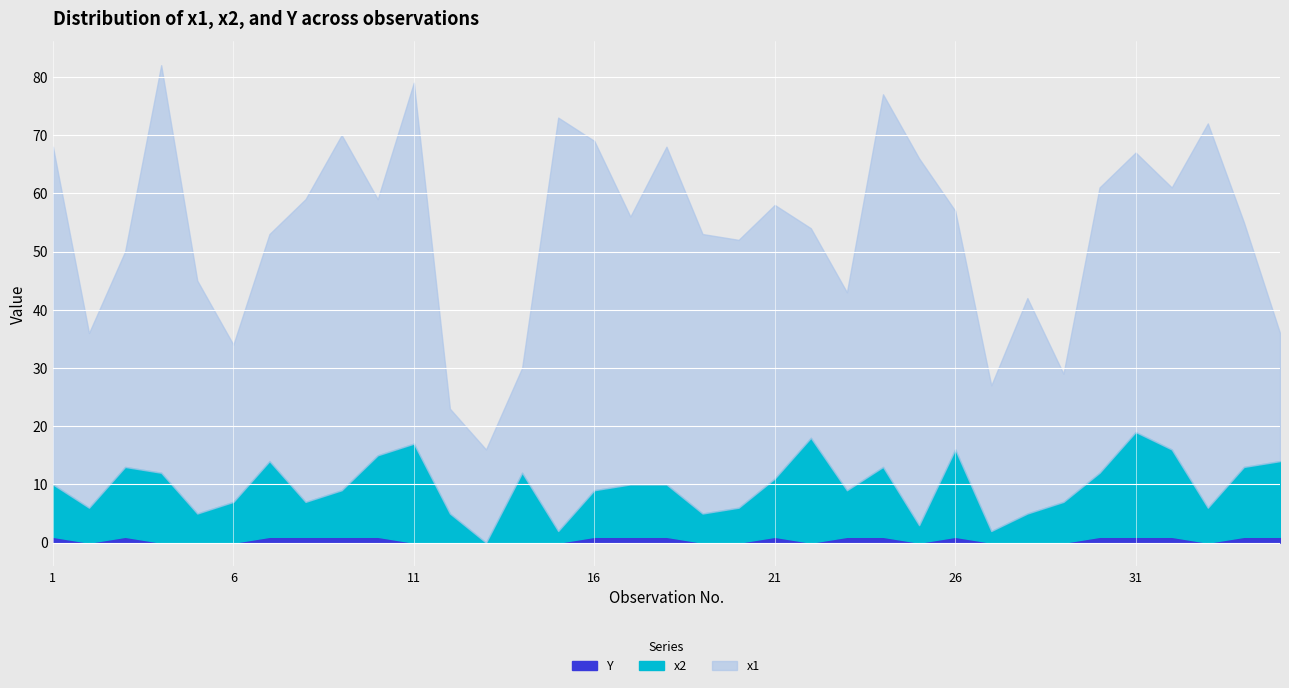

What is the value of the x1 point at the 4th from the left?

70